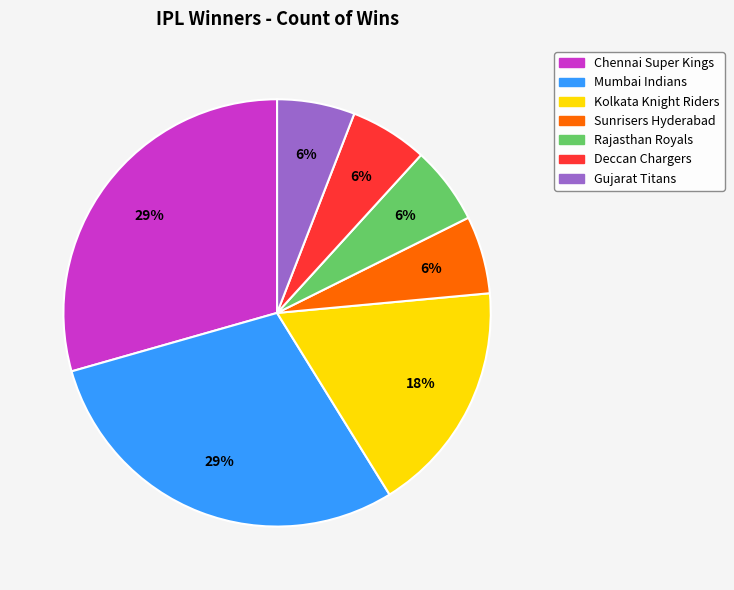

Is there a majority slice in this chart?

No